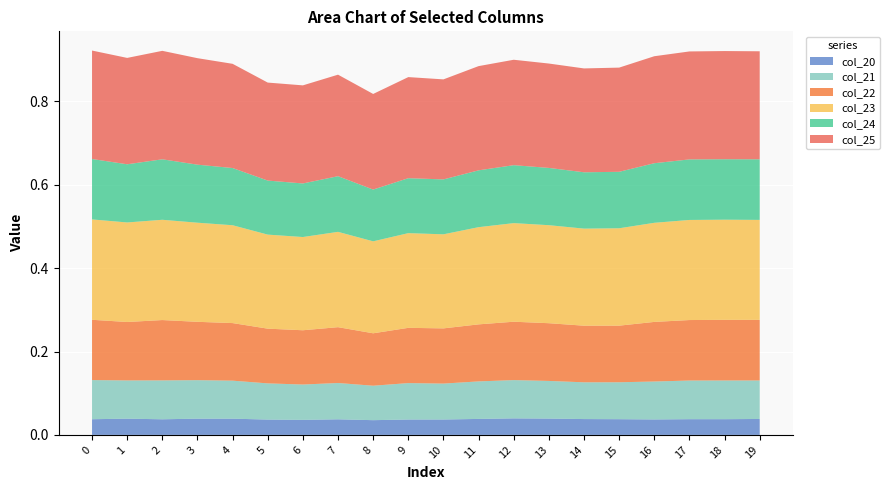

Reading left to right, what are all the values shown in this chart?

col_20: 0=0.0	1=0.0	2=0.0	3=0.0	4=0.0	5=0.0	6=0.0	7=0.0	8=0.0	9=0.0	10=0.0	11=0.0	12=0.0	13=0.0	14=0.0	15=0.0	16=0.0	17=0.0	18=0.0	19=0.0
col_21: 0=0.1	1=0.1	2=0.1	3=0.1	4=0.1	5=0.1	6=0.1	7=0.1	8=0.1	9=0.1	10=0.1	11=0.1	12=0.1	13=0.1	14=0.1	15=0.1	16=0.1	17=0.1	18=0.1	19=0.1
col_22: 0=0.1	1=0.1	2=0.1	3=0.1	4=0.1	5=0.1	6=0.1	7=0.1	8=0.1	9=0.1	10=0.1	11=0.1	12=0.1	13=0.1	14=0.1	15=0.1	16=0.1	17=0.1	18=0.1	19=0.1
col_23: 0=0.2	1=0.2	2=0.2	3=0.2	4=0.2	5=0.2	6=0.2	7=0.2	8=0.2	9=0.2	10=0.2	11=0.2	12=0.2	13=0.2	14=0.2	15=0.2	16=0.2	17=0.2	18=0.2	19=0.2
col_24: 0=0.1	1=0.1	2=0.1	3=0.1	4=0.1	5=0.1	6=0.1	7=0.1	8=0.1	9=0.1	10=0.1	11=0.1	12=0.1	13=0.1	14=0.1	15=0.1	16=0.1	17=0.1	18=0.1	19=0.1
col_25: 0=0.3	1=0.3	2=0.3	3=0.3	4=0.2	5=0.2	6=0.2	7=0.2	8=0.2	9=0.2	10=0.2	11=0.2	12=0.3	13=0.3	14=0.2	15=0.2	16=0.3	17=0.3	18=0.3	19=0.3